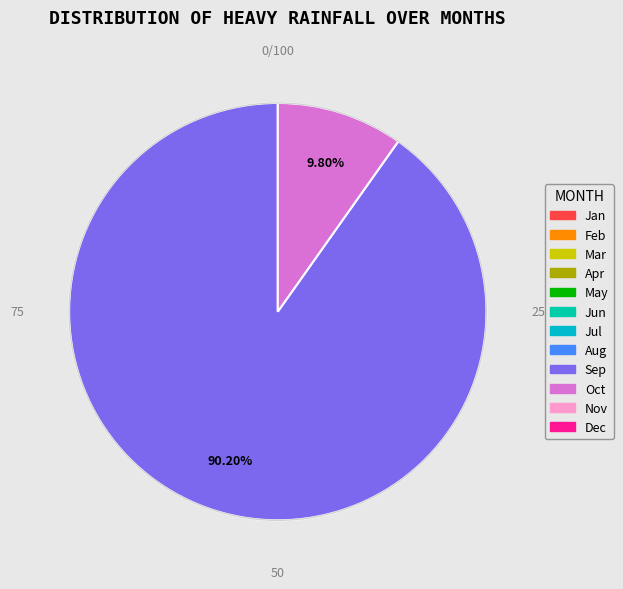

Is there a majority slice in this chart?

Yes